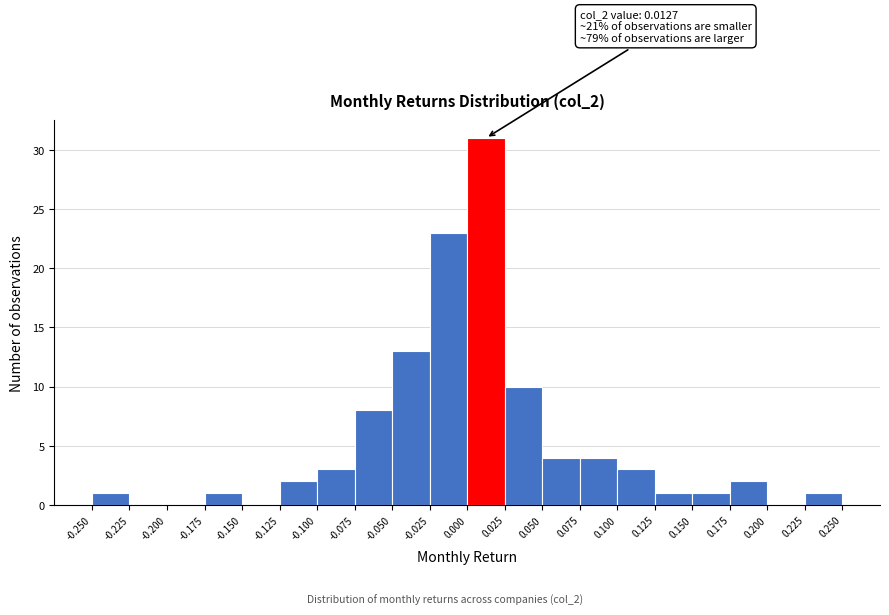

Which range on the x-axis has the tallest bar?

0.000 to 0.025